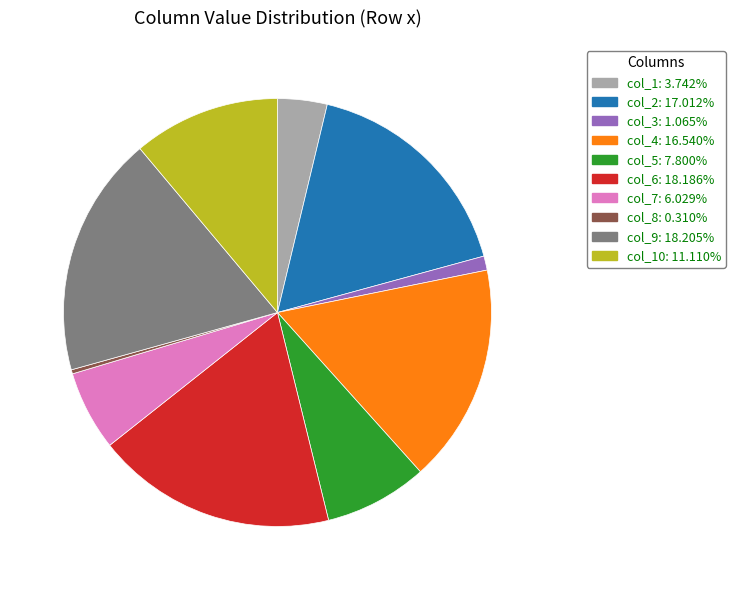

Is there a majority slice in this chart?

No